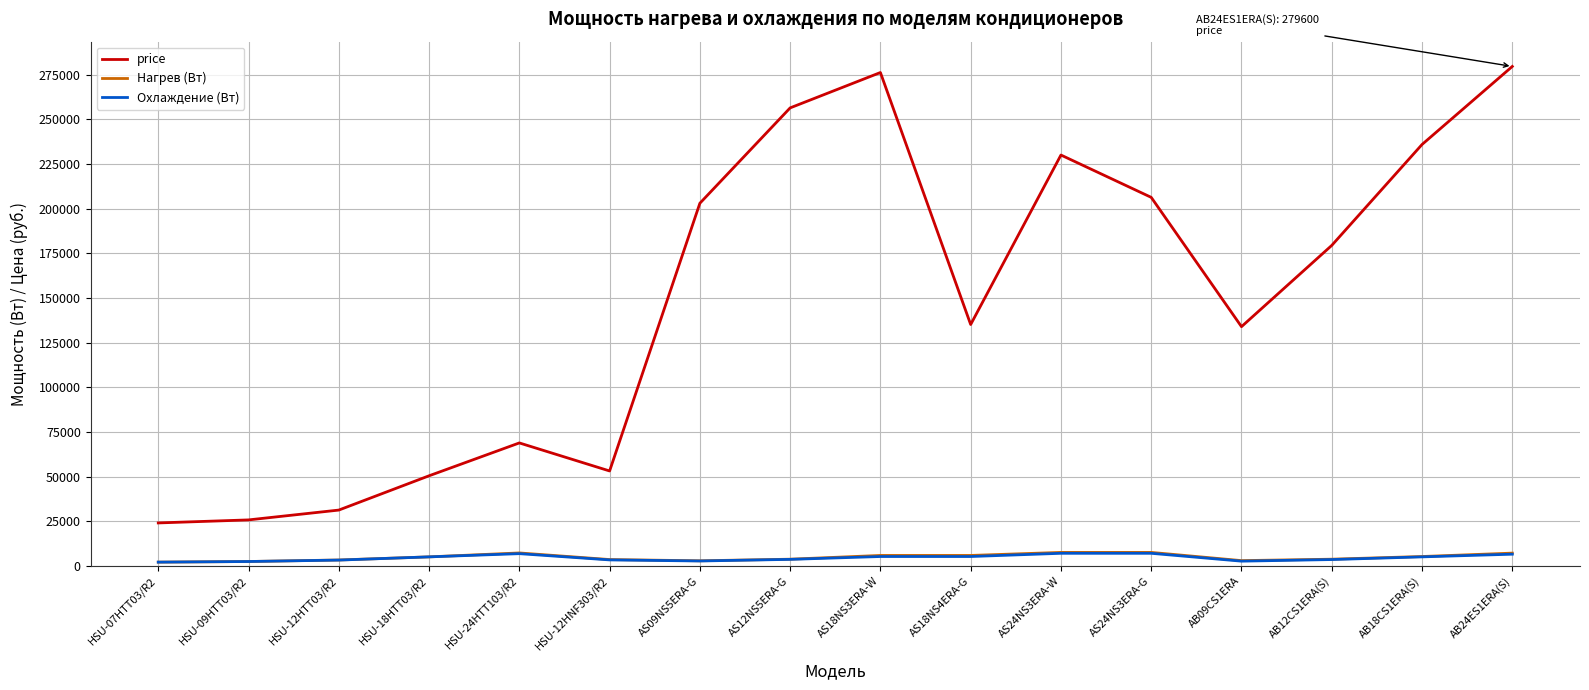

True or false: Охлаждение (Вт) and price intersect in this chart.

False